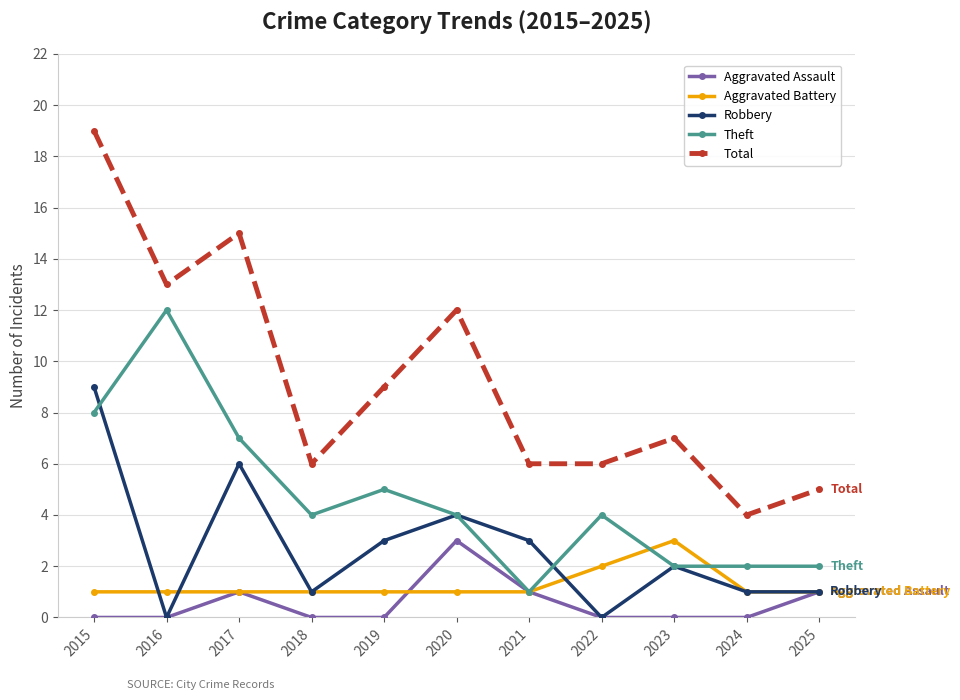

Read the Aggravated Battery value at 2020.

1